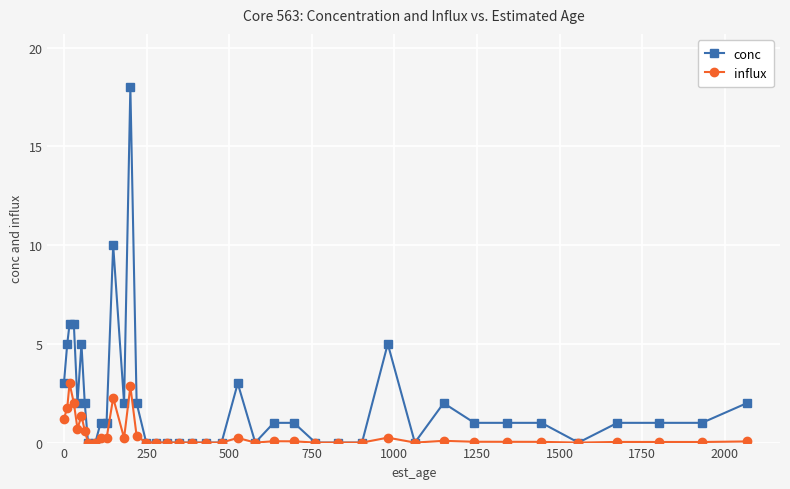

What is the value of the conc point at the 12th from the left?

10.0